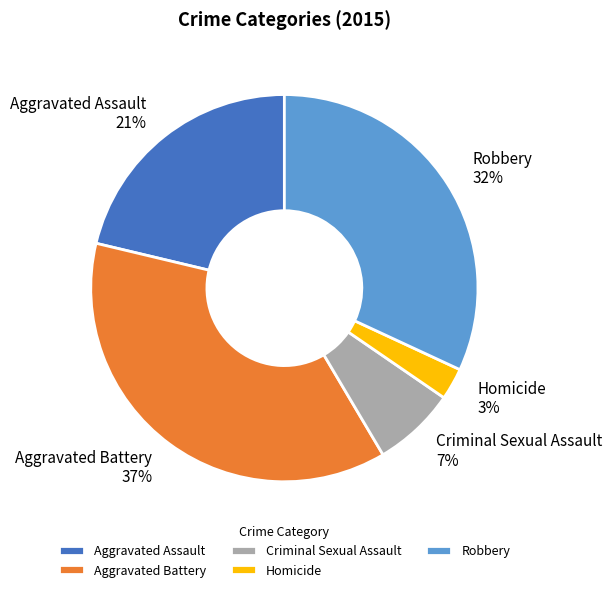

To the nearest percent, what percentage of the pie is Homicide?

3%